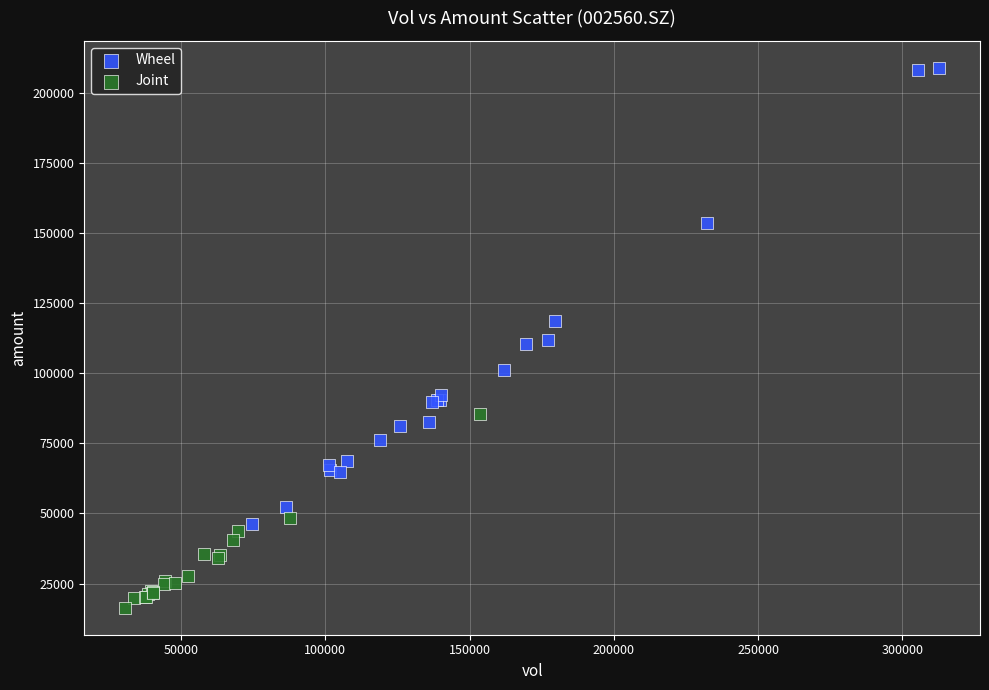

Which series has the widest spread of Y values?

Wheel